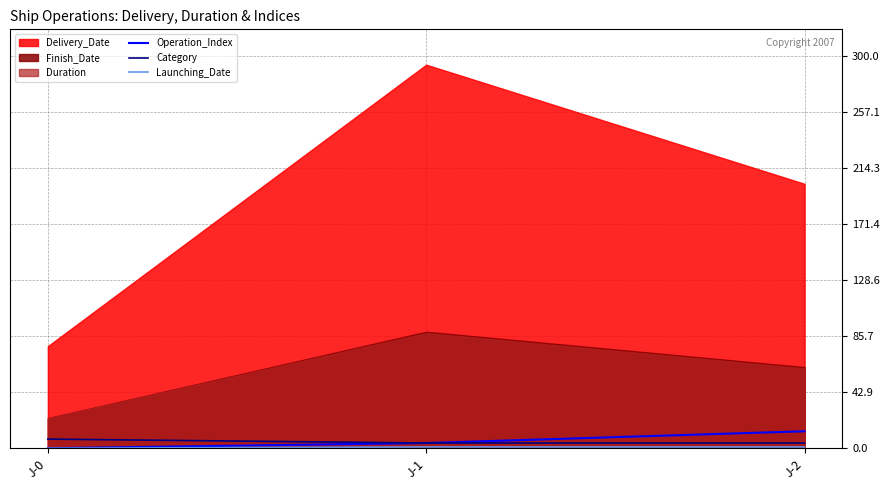

What is the average value of the Launching_Date series?

1